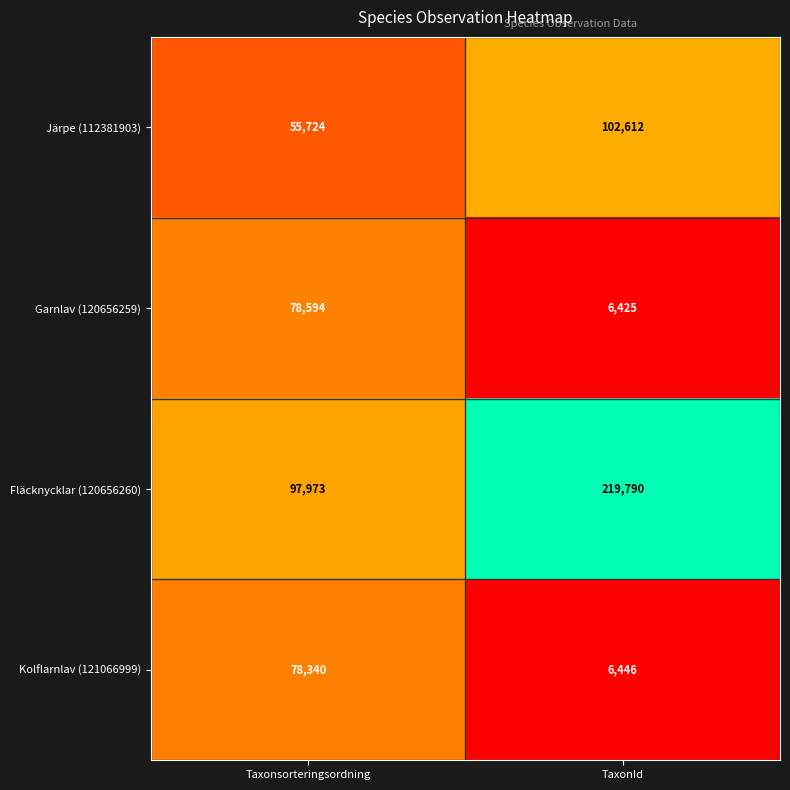

What is the total value across all series at Taxonsorteringsordning?

310631